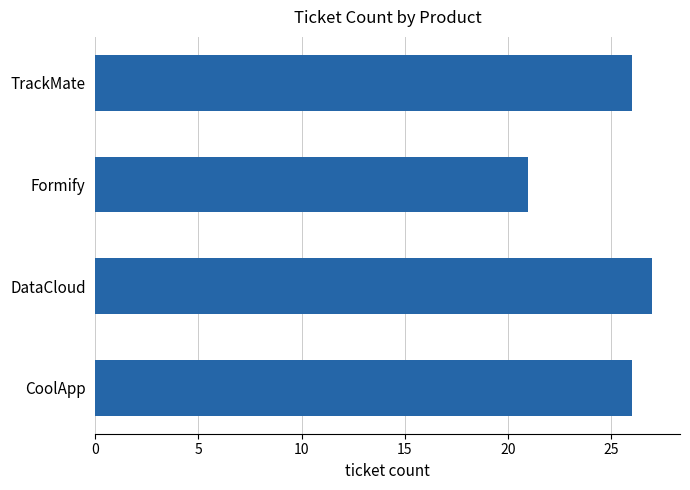

True or false: the data shows 7 at Formify.

False